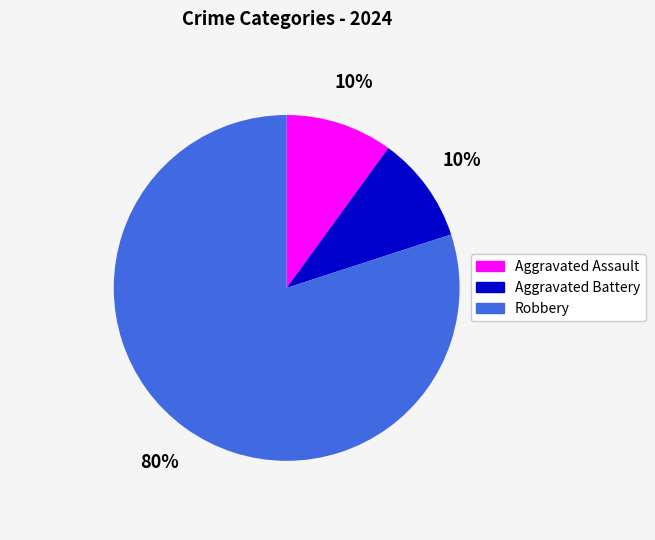

Do Aggravated Assault and Aggravated Battery together represent more than half of the pie?

No